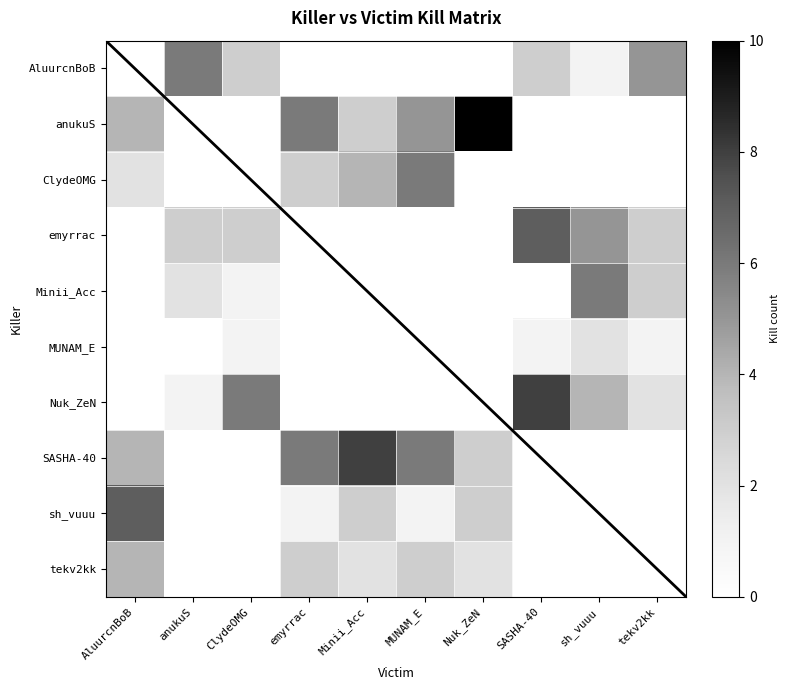

At which category is the sum across all series the highest?

AluurcnBoB